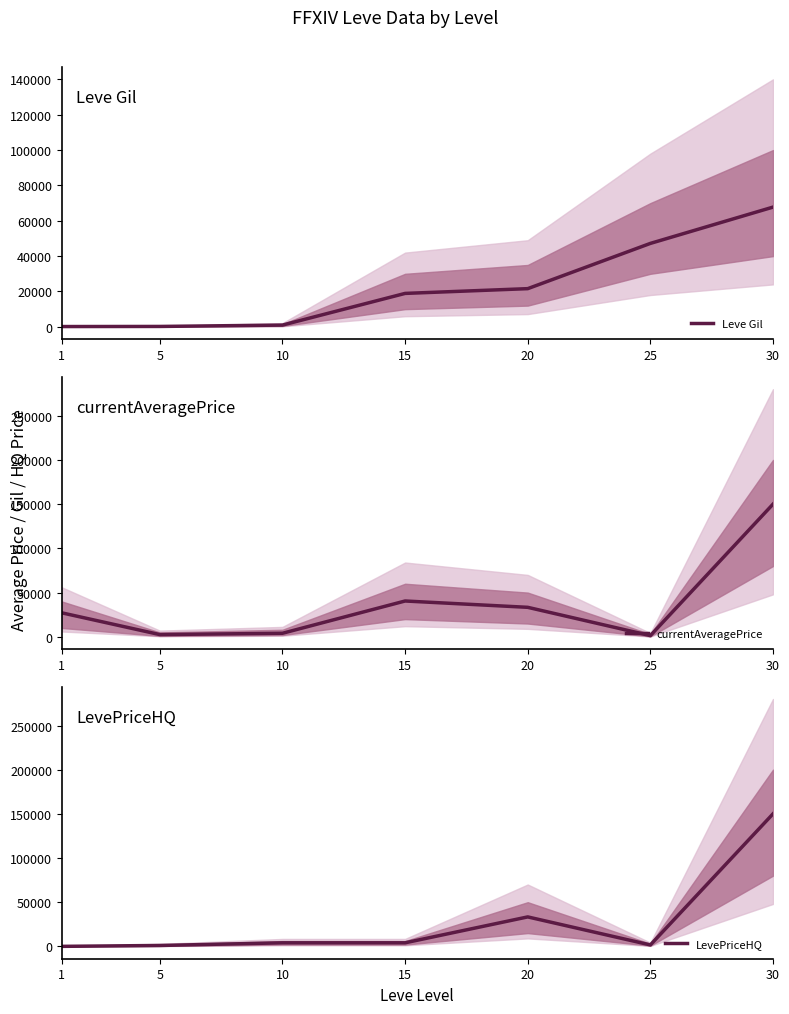

At which label does LevePriceHQ reach its peak?

30